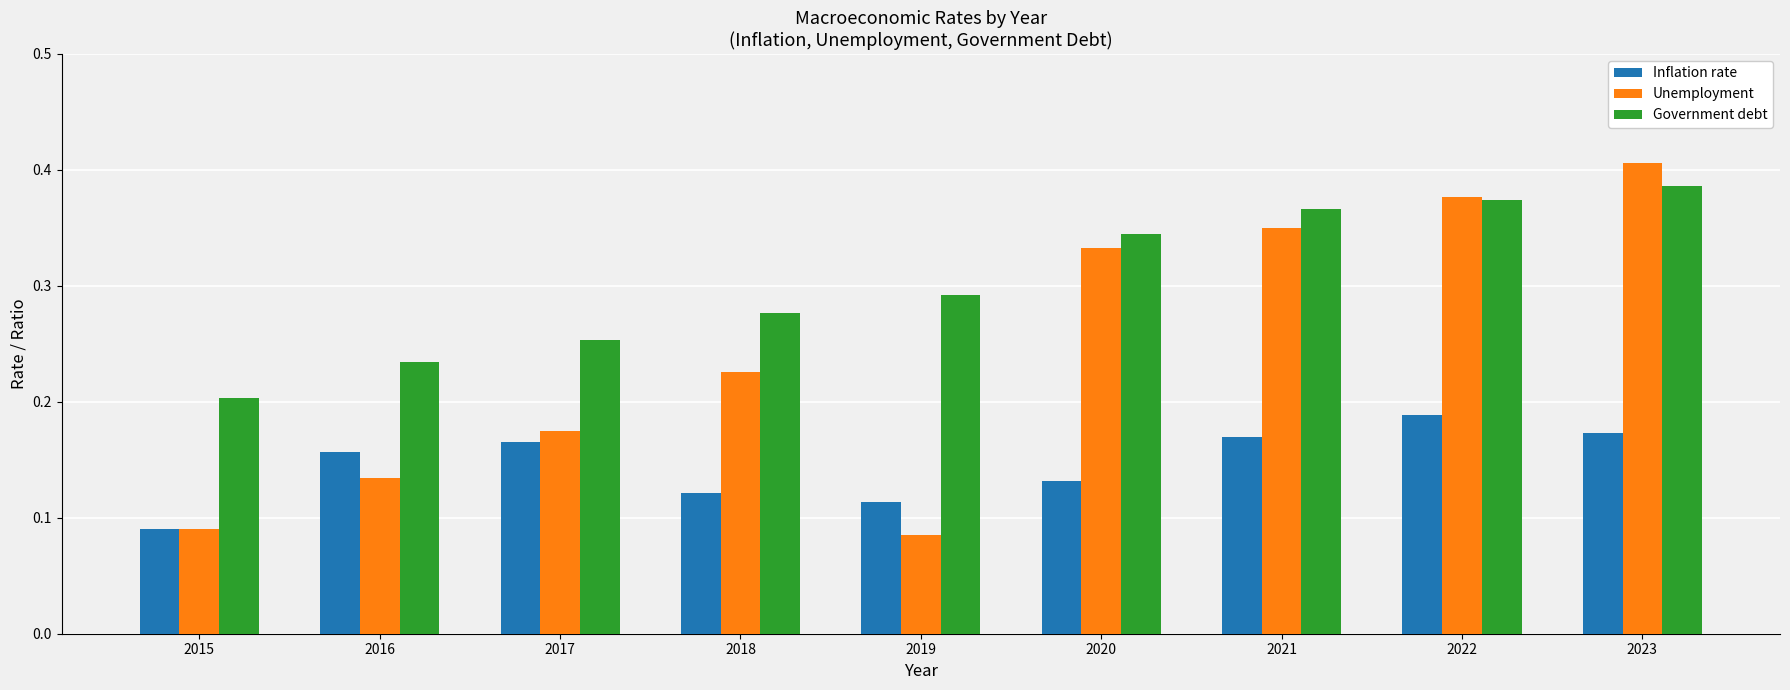

At how many categories does at least one series exceed 0?

9